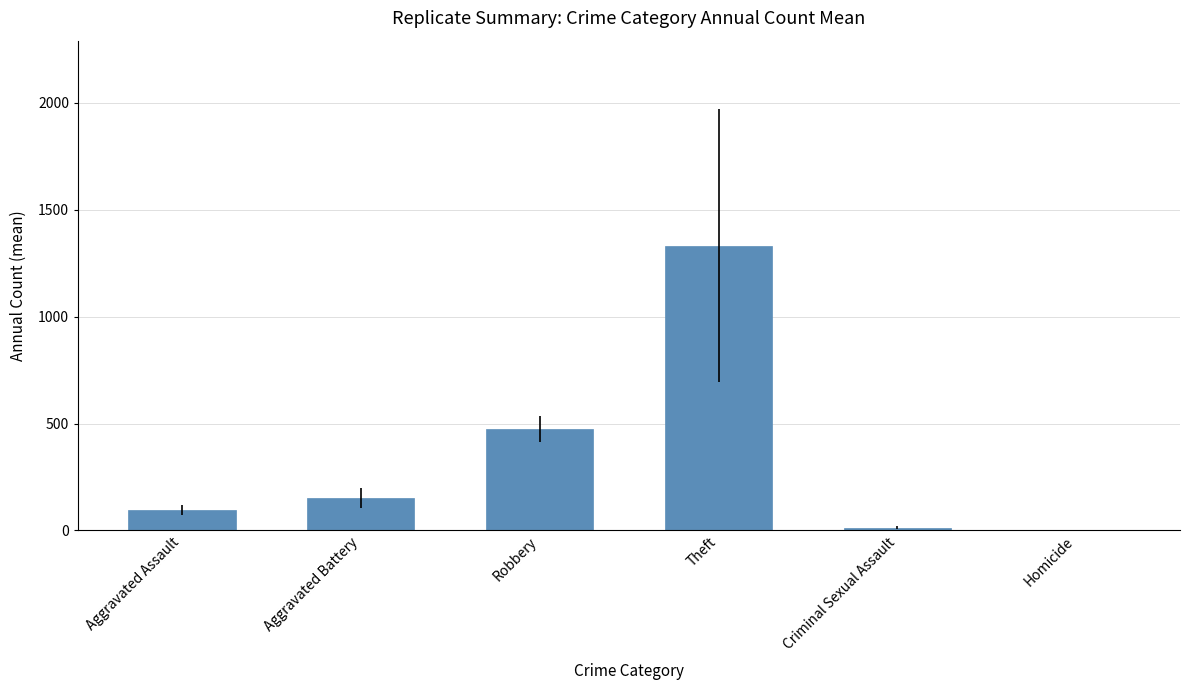

Which has a higher value, Aggravated Battery or Theft?

Theft